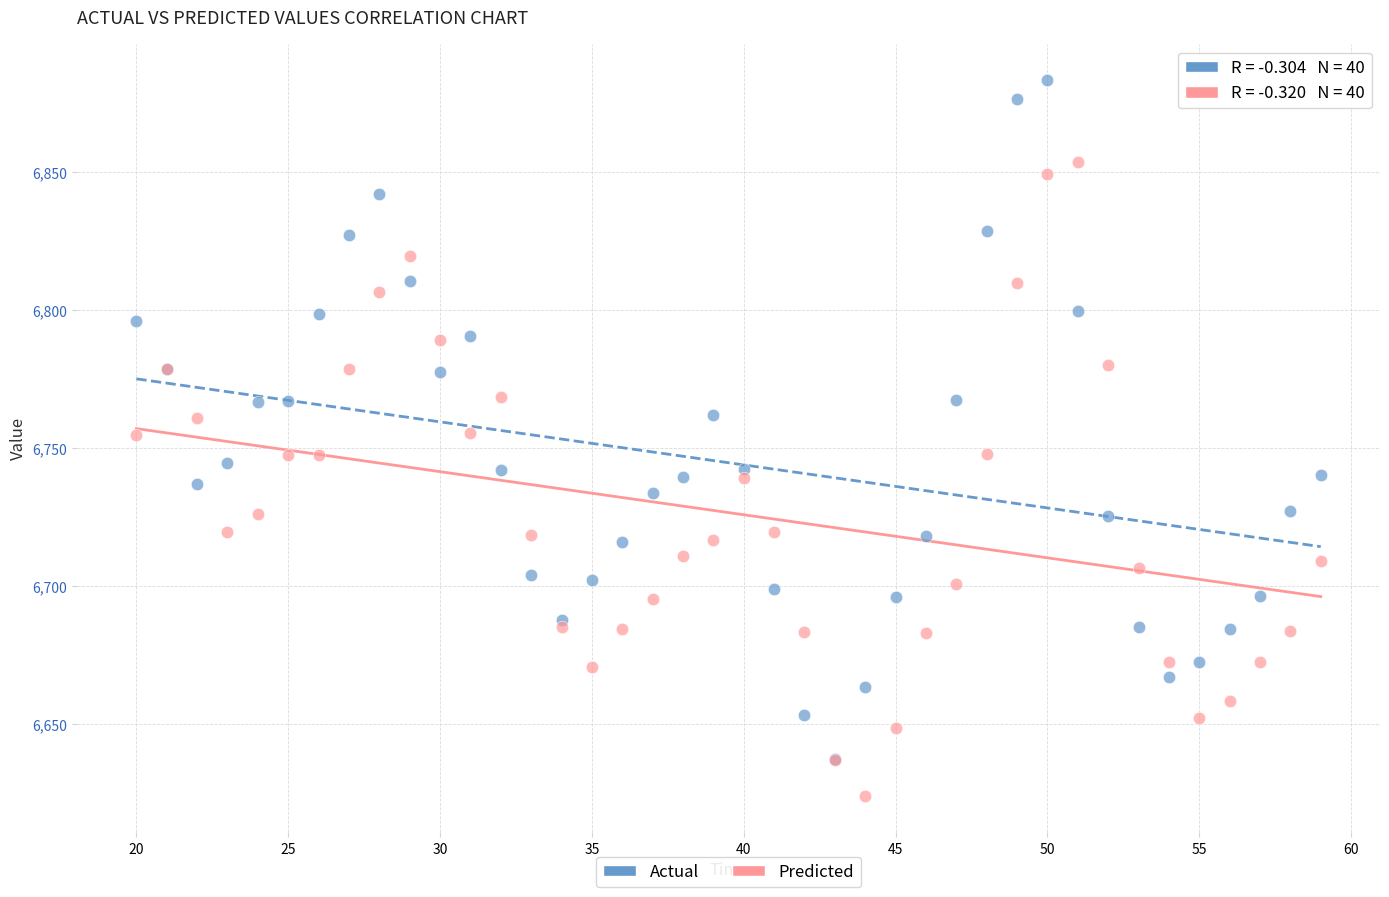

Which series reaches the maximum Y coordinate?

Actual